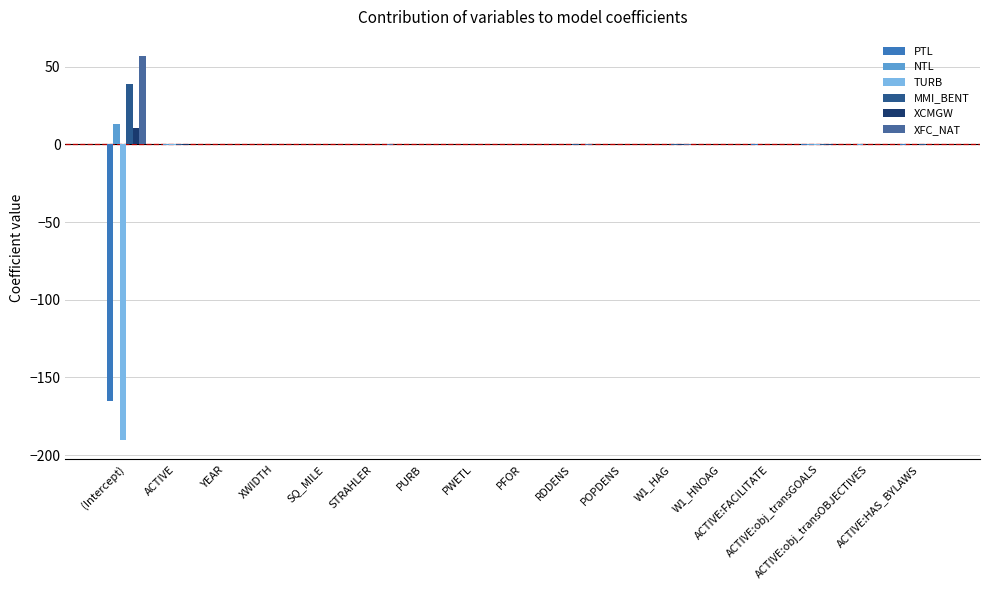

The XCMGW series shows -0.5 at W1_HAG. True or false?

True